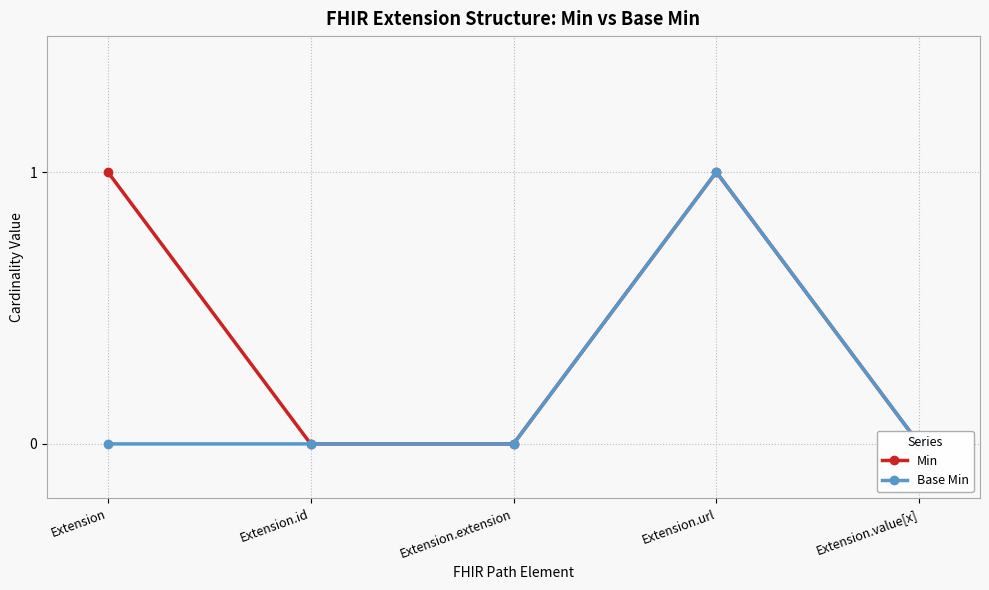

True or false: Min has more than 0 points higher than both neighbors.

True